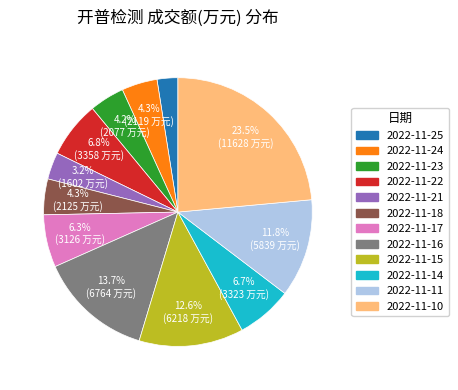

Is it true that 2022-11-18 is 4% of the pie?

True